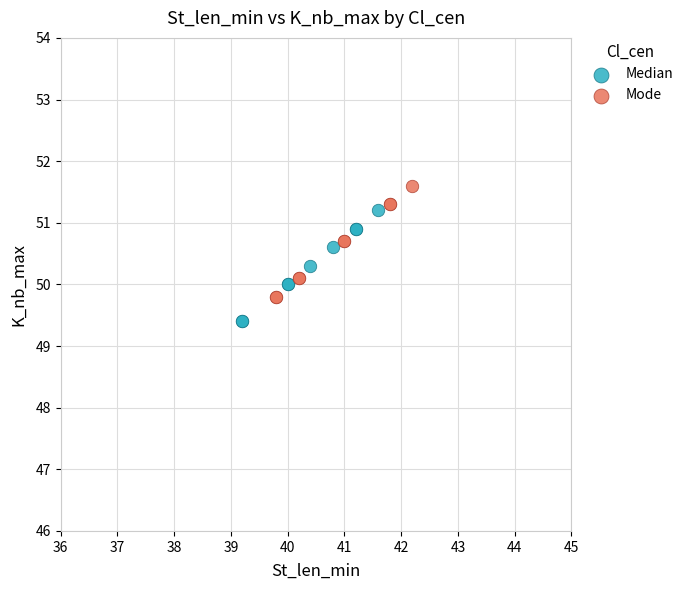

Which series contains the highest Y value?

Mode